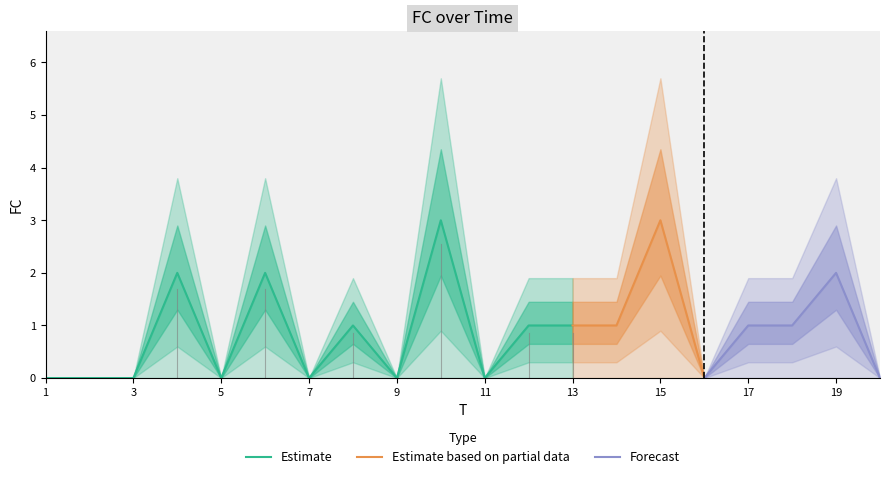

Is this an area chart (filled region under the line)?

No